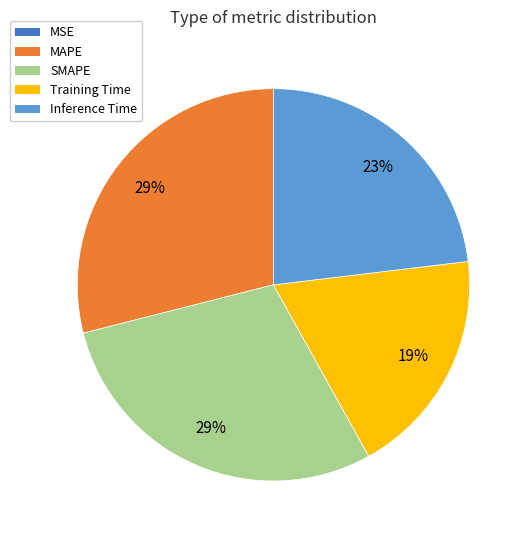

True or false: SMAPE accounts for 42% of the total.

False